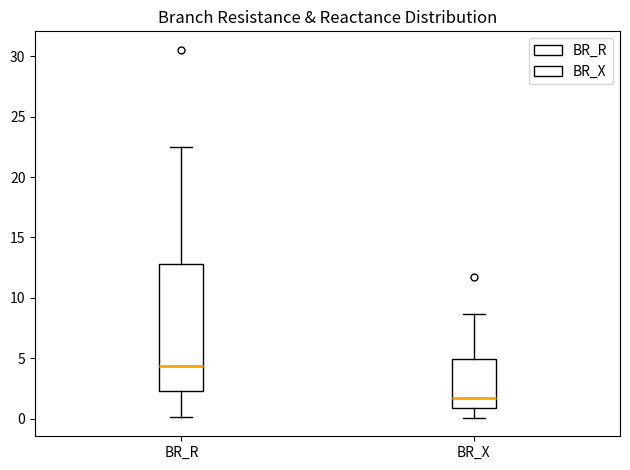

Comparing the boxes themselves (not the whiskers), which one is the tallest?

BR_R